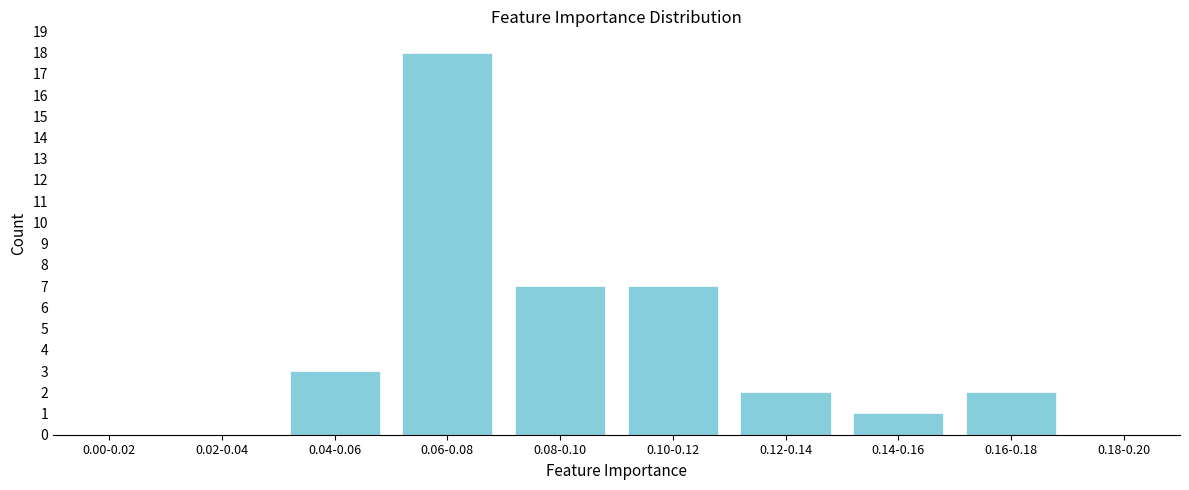

Reading left to right, list all the values displayed in this chart.

0.00-0.02=0	0.02-0.04=0	0.04-0.06=3	0.06-0.08=18	0.08-0.10=7	0.10-0.12=7	0.12-0.14=2	0.14-0.16=1	0.16-0.18=2	0.18-0.20=0